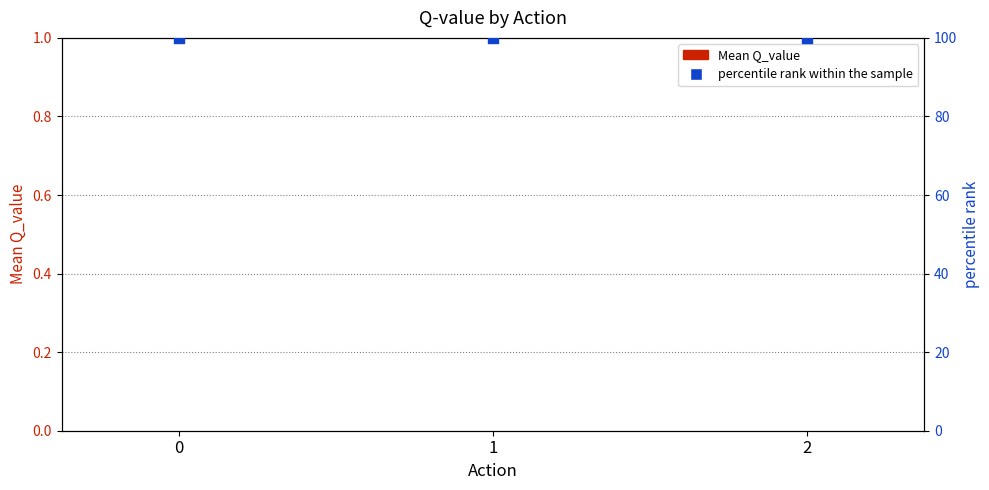

At how many categories does at least one series exceed 10?

3